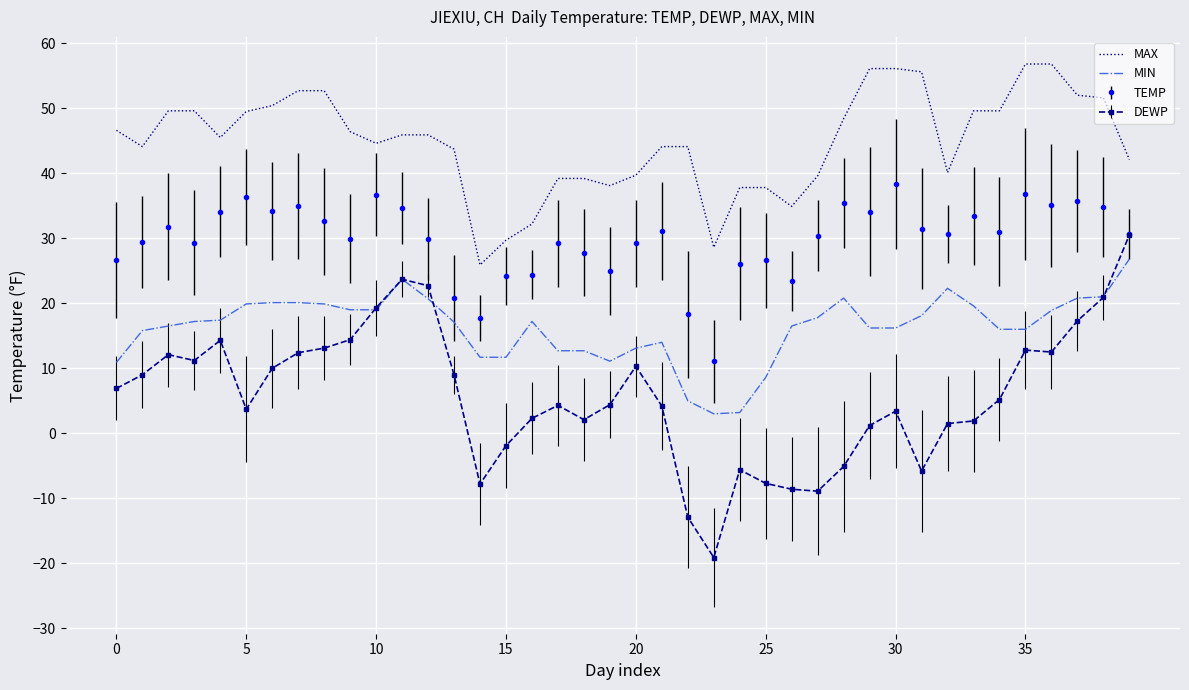

What are all the series names shown in the legend?

MAX, MIN, TEMP, DEWP